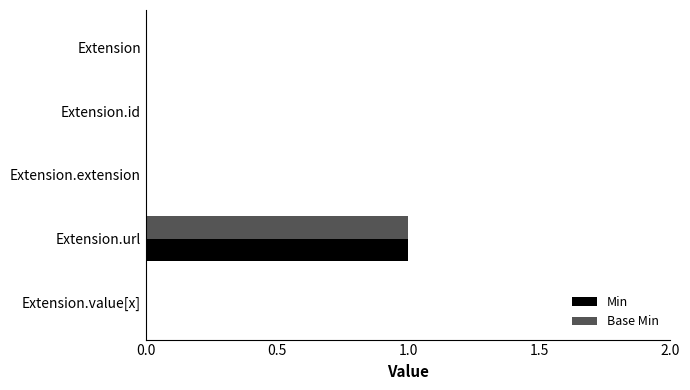

Which label corresponds to the largest value in the chart?

Extension.url